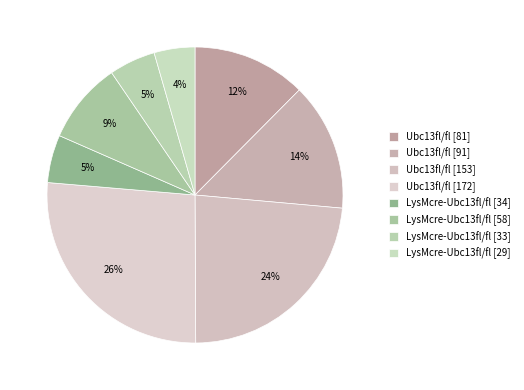

Which has a higher value, LysMcre-Ubc13fl/fl [58] or LysMcre-Ubc13fl/fl [34]?

LysMcre-Ubc13fl/fl [58]